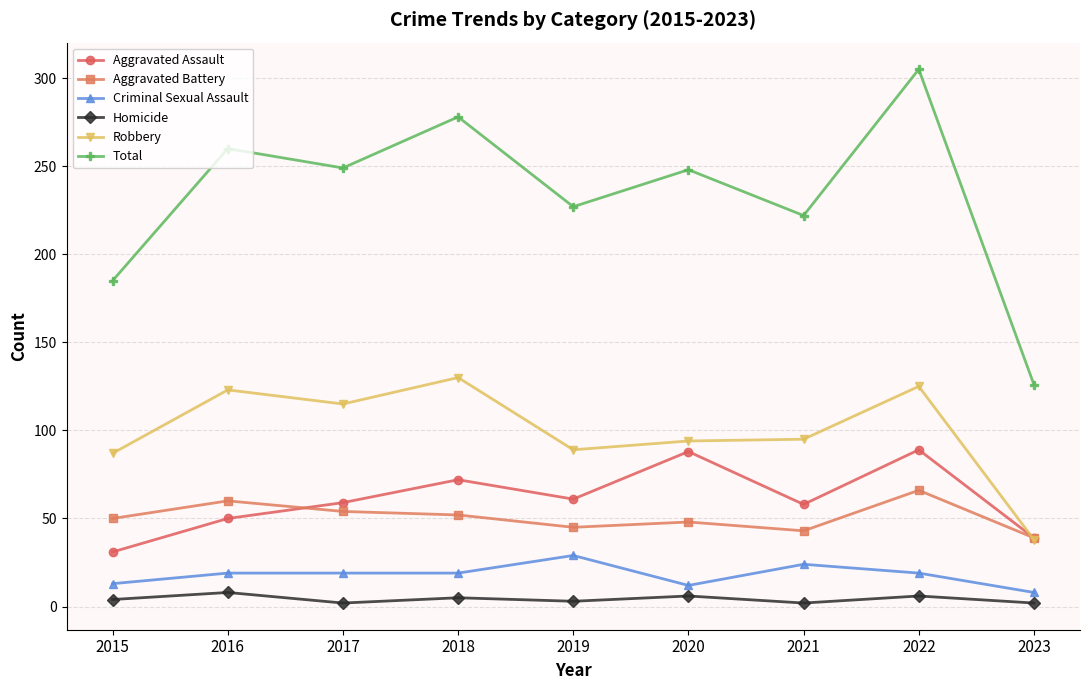

Which series has the largest total across all categories?

Total